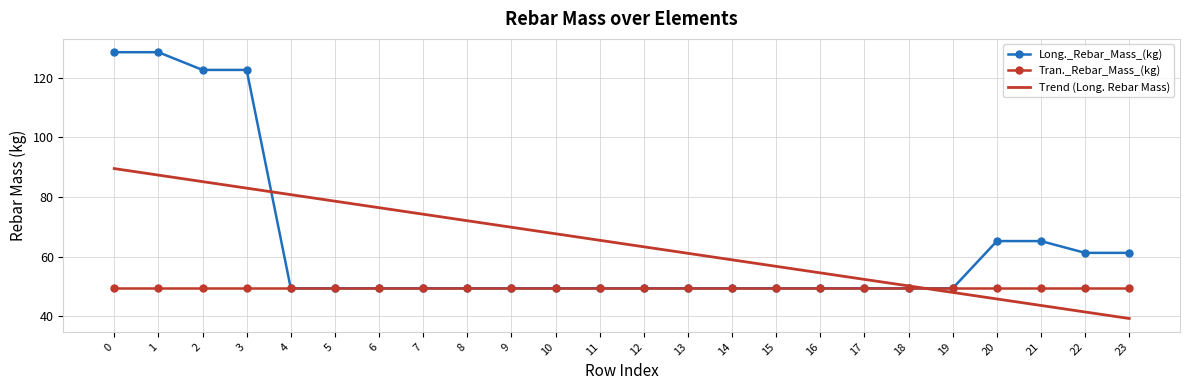

What value does the Long._Rebar_Mass_(kg) series have at 15?

49.4